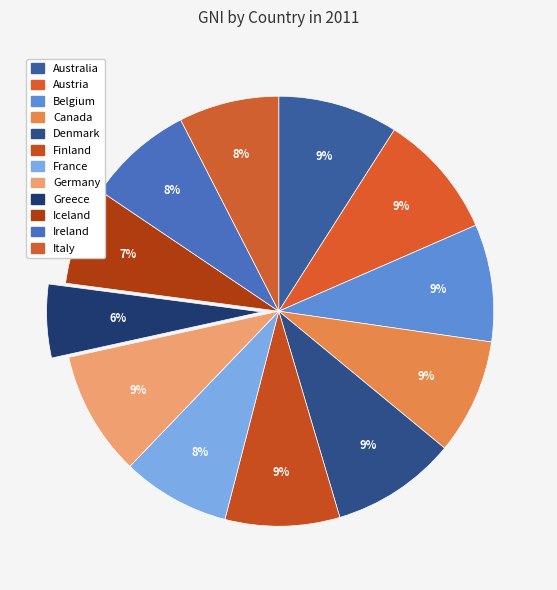

Is there any slice that represents more than half of the pie?

No